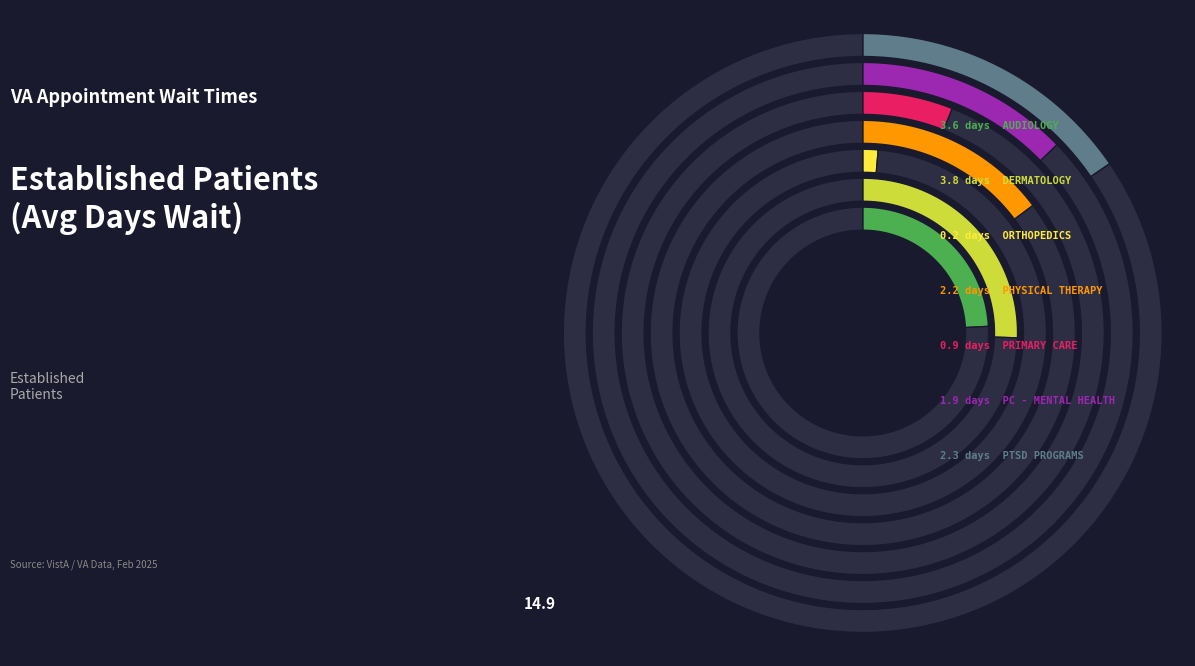

Rank the categories by value from lowest to highest.

ORTHOPEDICS, PRIMARY CARE, PRIMARY CARE - MENTAL HEALTH INTEGRATED, PHYSICAL THERAPY, PTSD SPECIFIC GROUP PROGRAMS, AUDIOLOGY, DERMATOLOGY